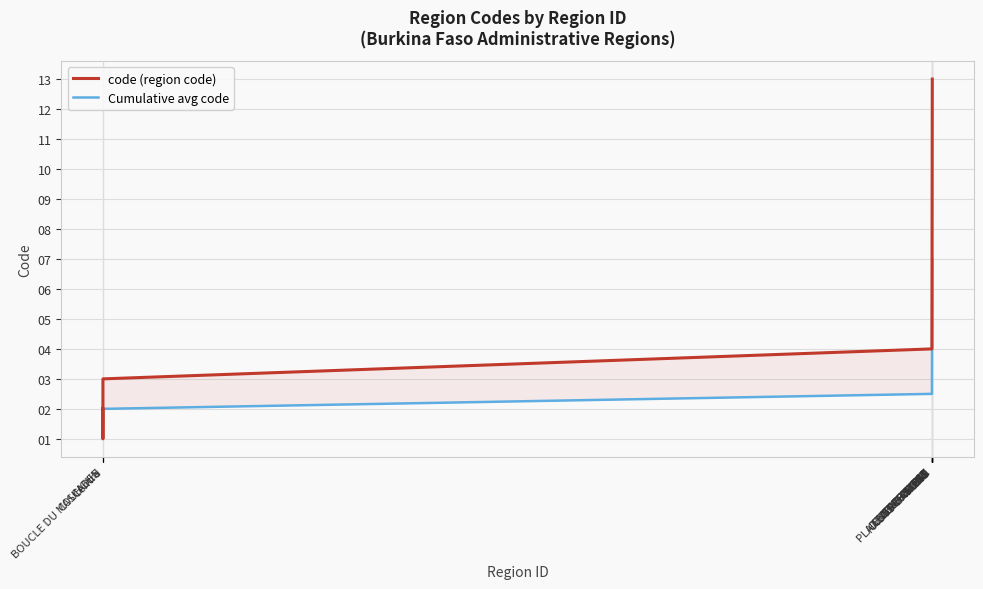

How many lines are shown in the chart?

2